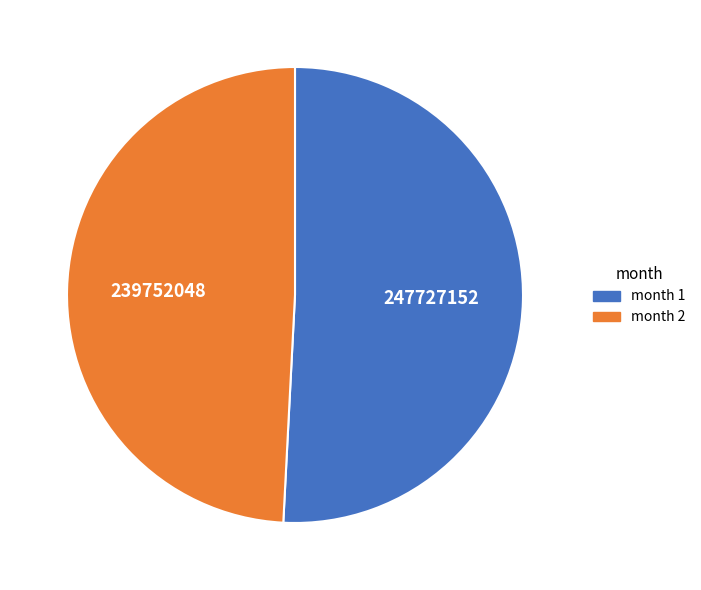

Rank the categories by value from lowest to highest.

month 2, month 1